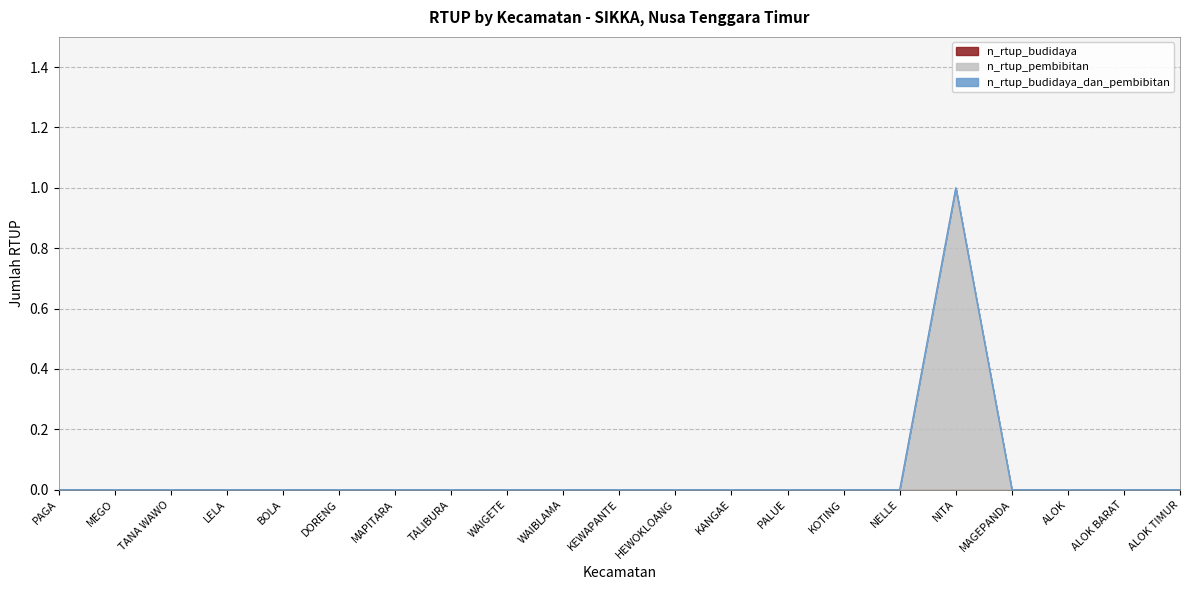

Between ALOK and LELA, which is larger?

ALOK